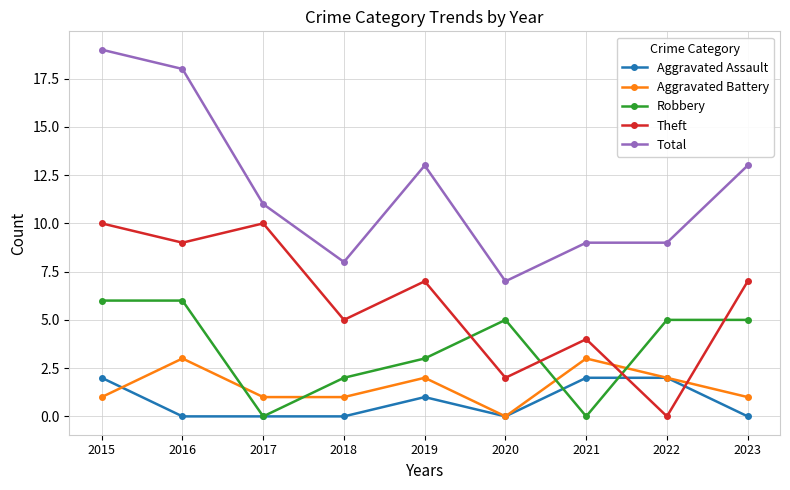

What is the value of the Theft point at the 4th from the left?

5